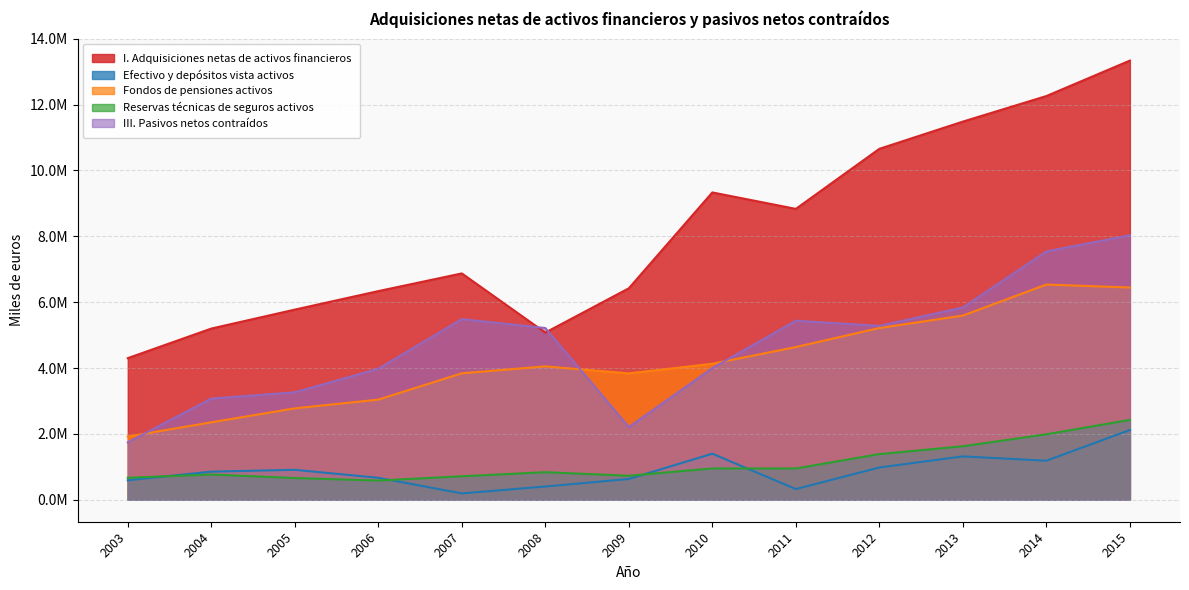

What is the sum of all Efectivo y depósitos vista activos values?

11572921